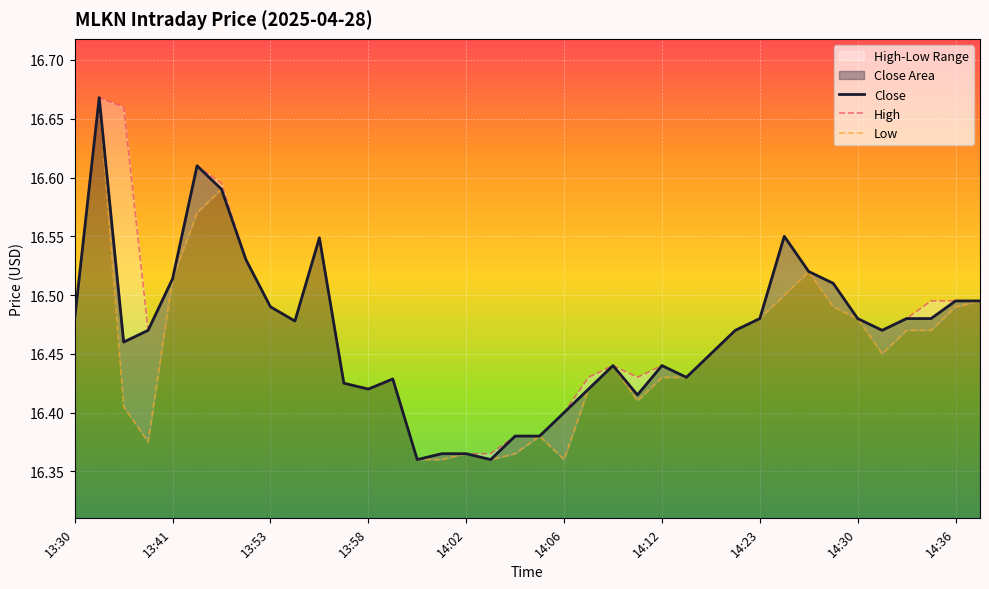

The value of High at 34 is 7.9. True or false?

False